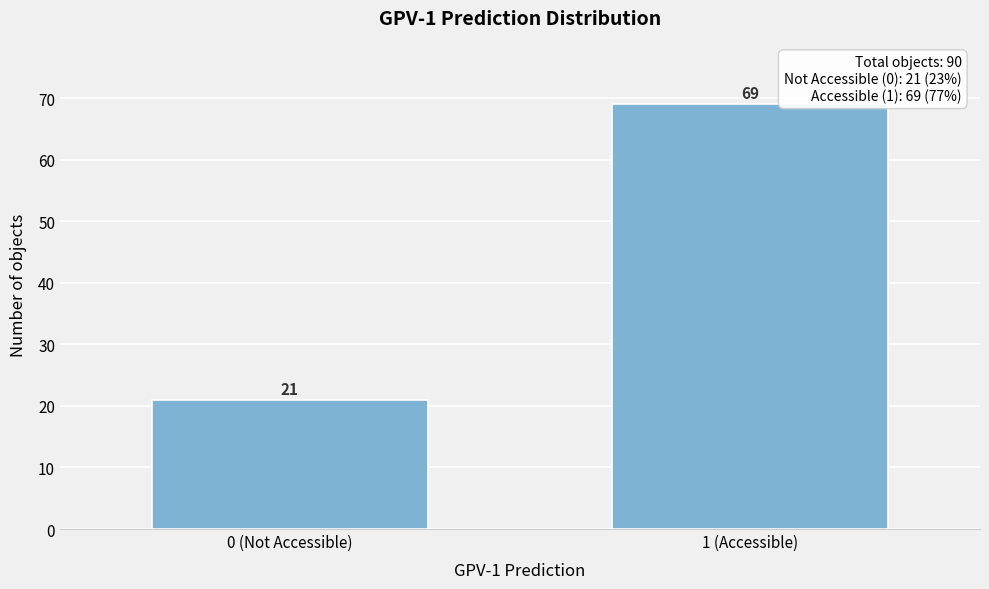

Reading left to right, transcribe all the data shown in this chart.

0 (Not Accessible)=21	1 (Accessible)=69